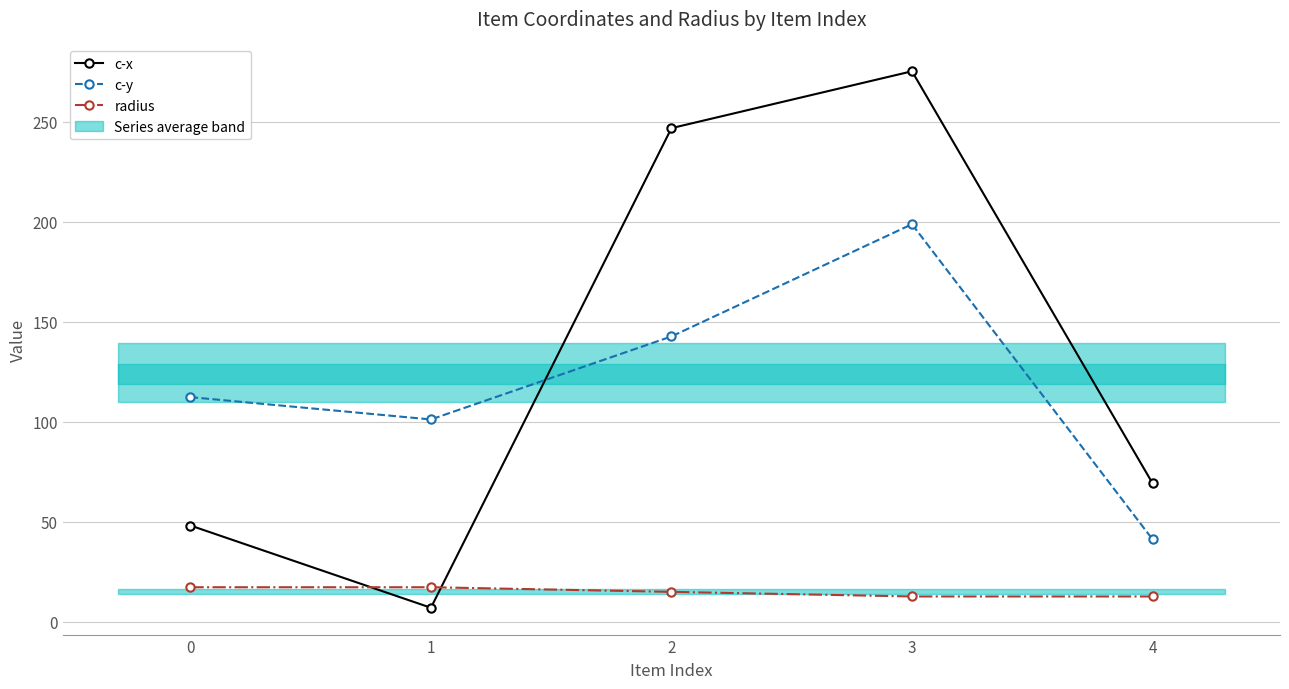

After their last crossing, which series has the higher values: c-x or c-y?

c-x